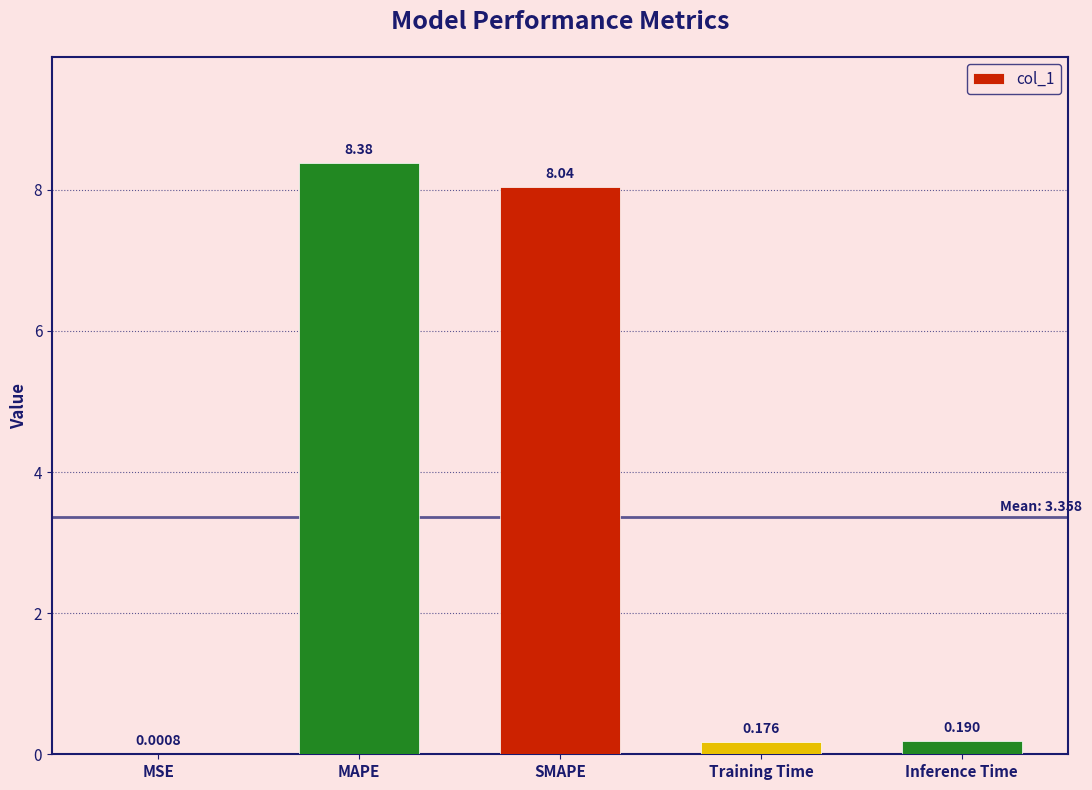

What is the sum of the values at Inference Time and SMAPE?

8.2